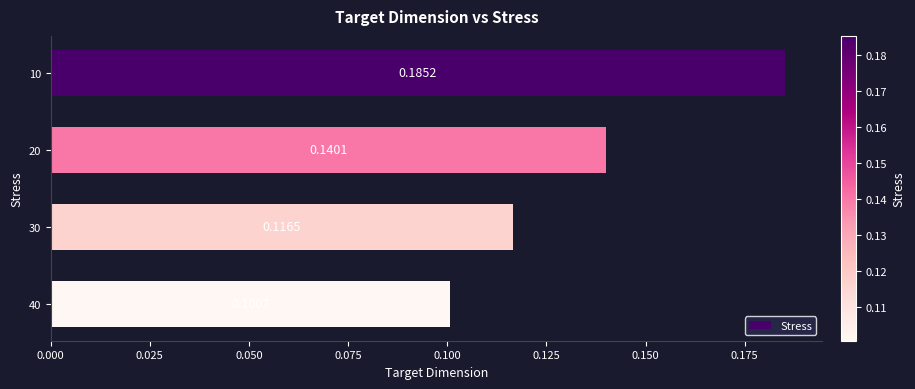

Between 20 and 40, which is larger?

20